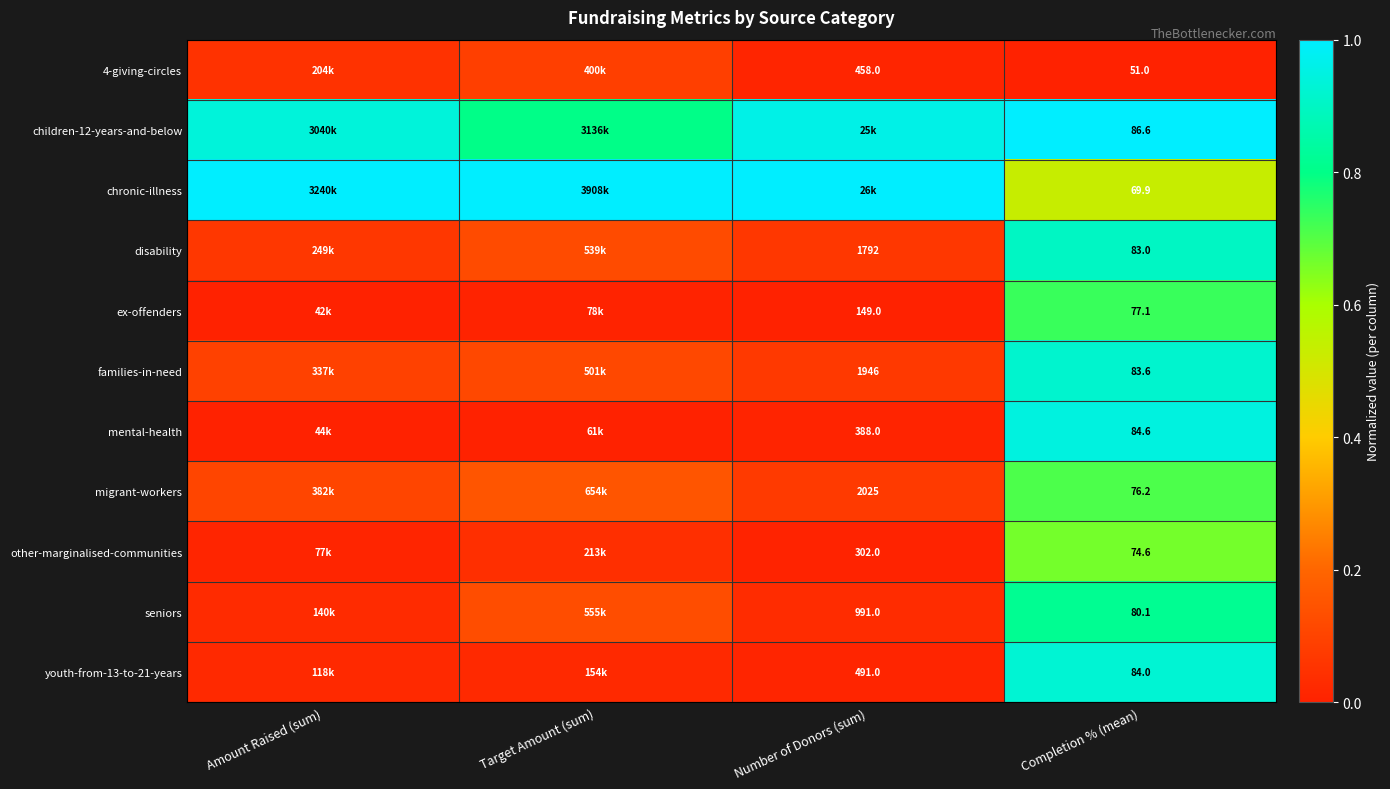

At which category is the sum across all series the highest?

Completion % (mean)